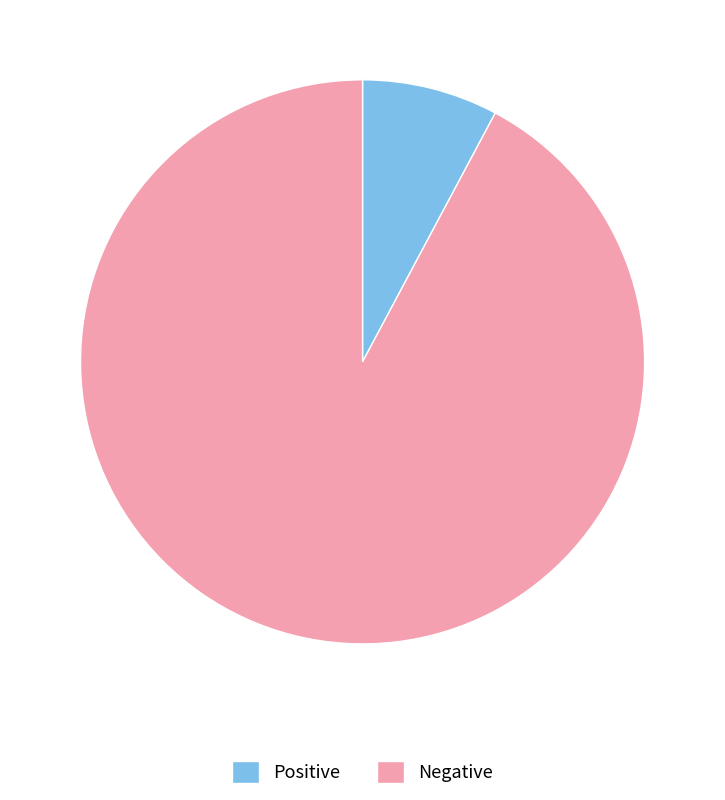

Which category has the smallest portion of the pie?

Positive